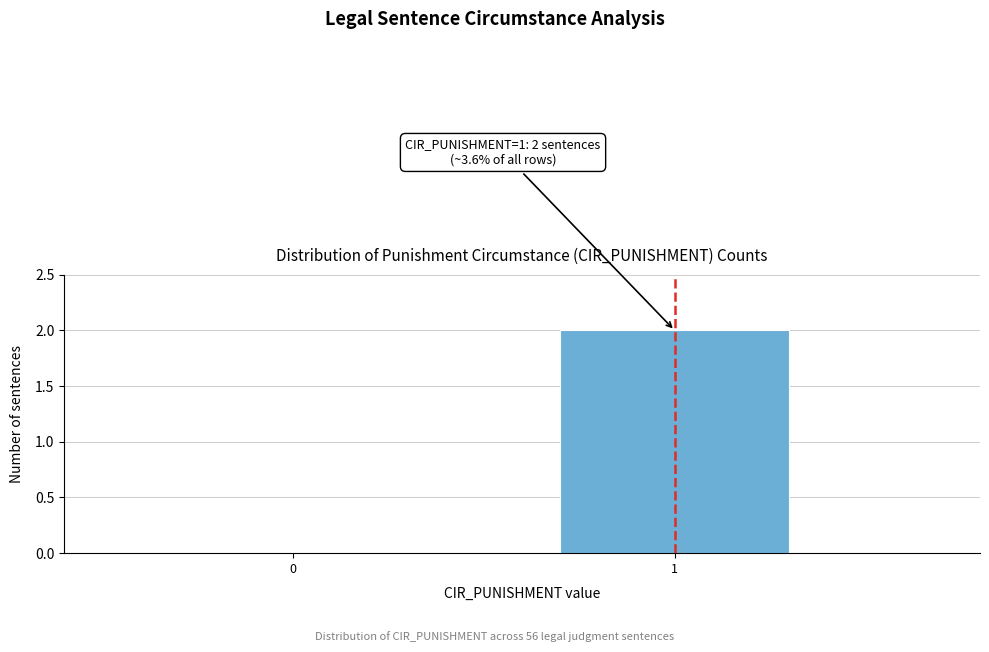

Reading right to left, list all the values displayed in this chart.

1=2	0=0